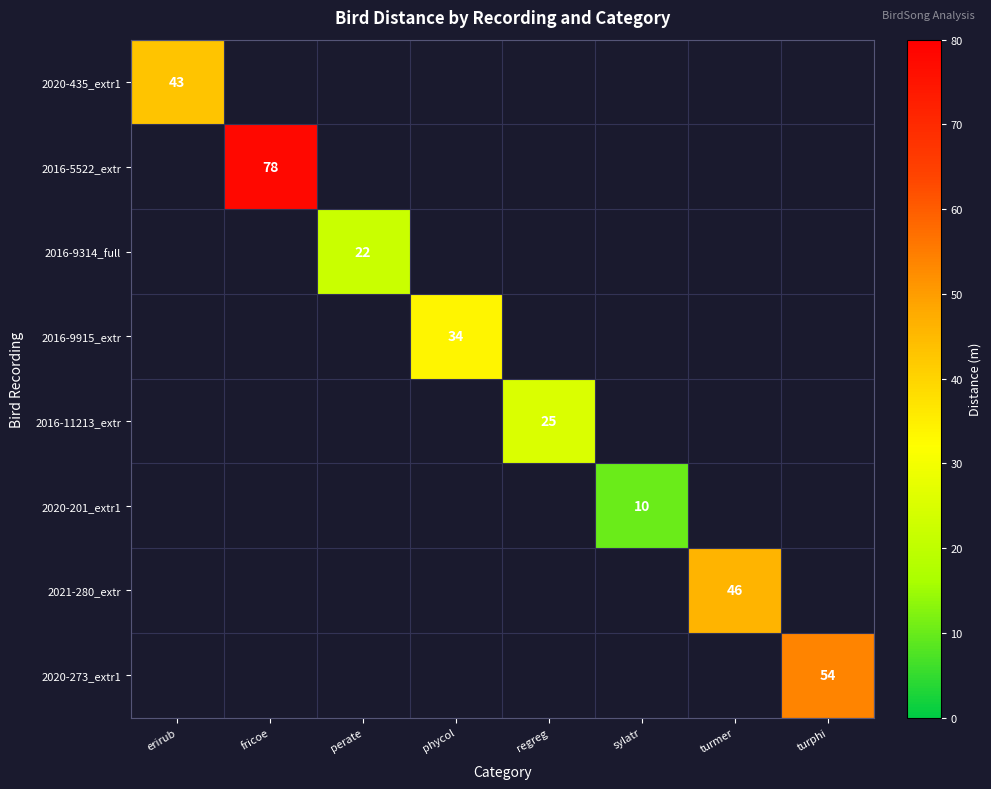

What is the smallest value displayed?

10.0